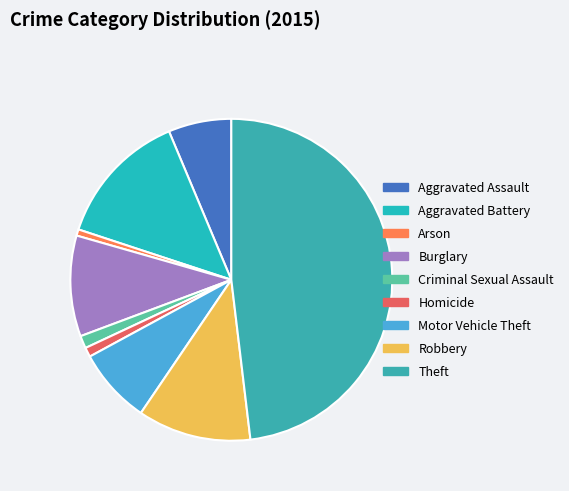

Does Aggravated Battery represent more than half of the total?

No